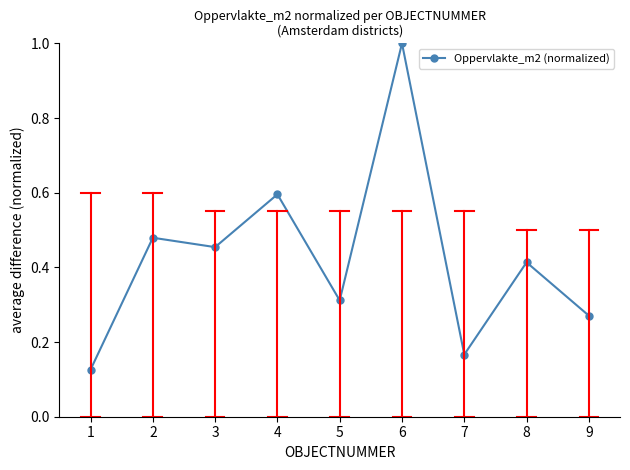

How many interior local peaks (higher than both neighbors) does the data have?

4